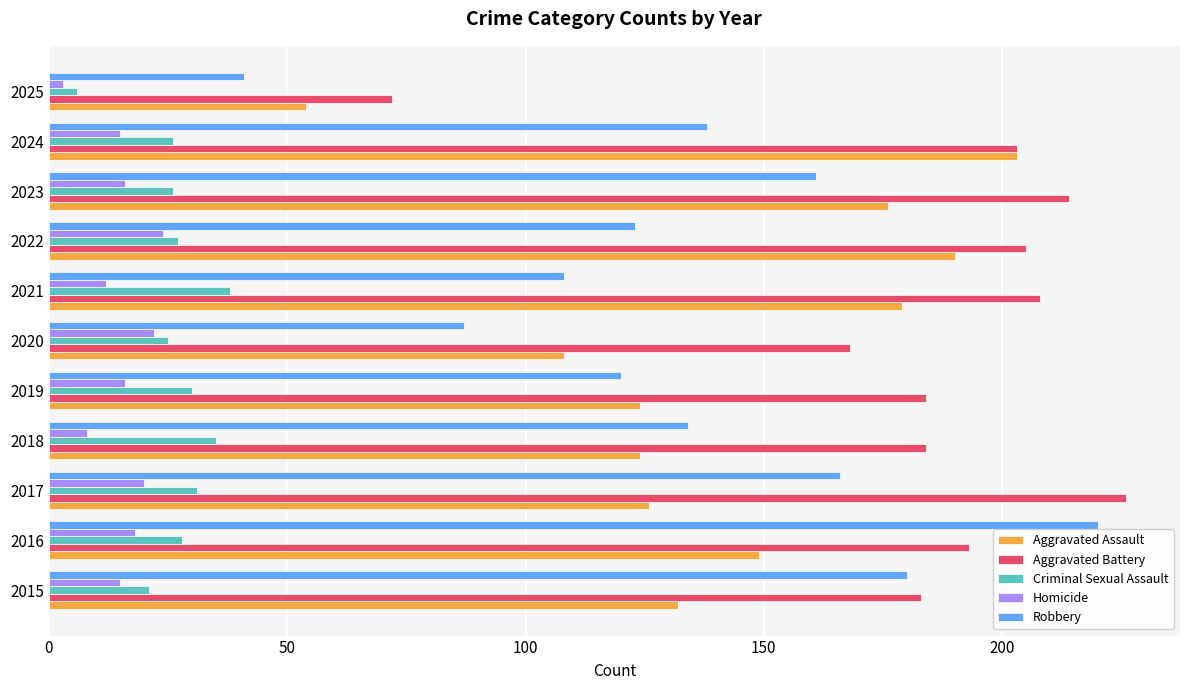

Which series has the widest spread of values?

Robbery